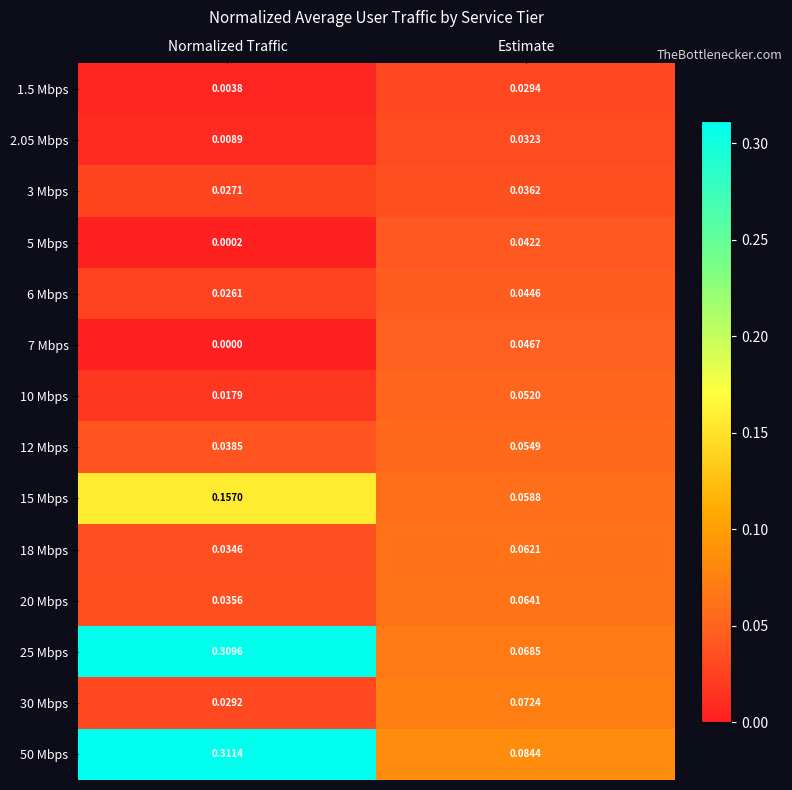

At which label is 7 Mbps closest to 0?

Normalized Traffic